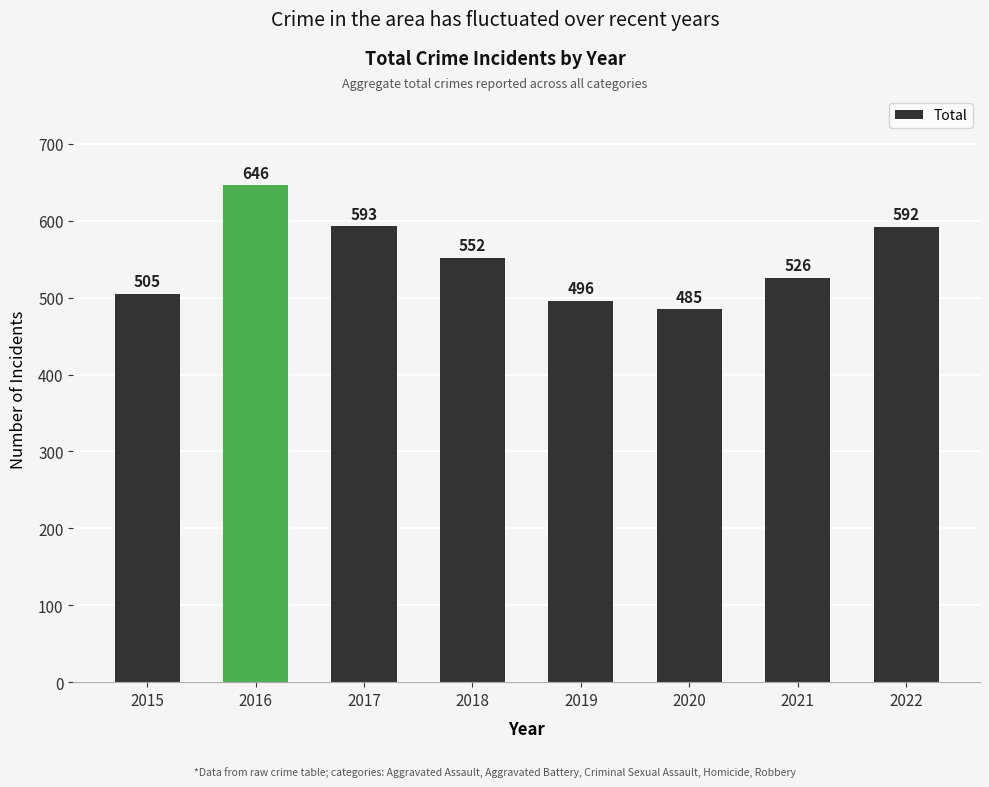

What value does the data have at 2020?

485